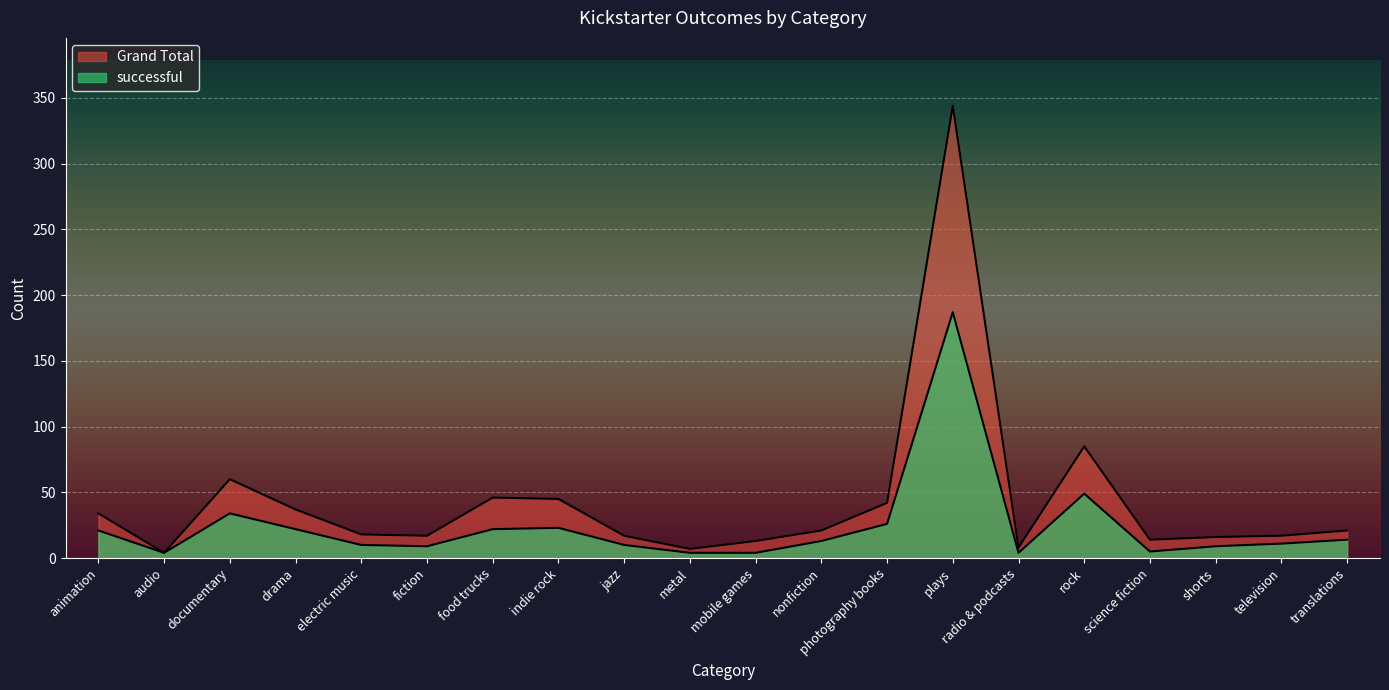

What is the value of the Grand Total point at the 1st from the left?

34